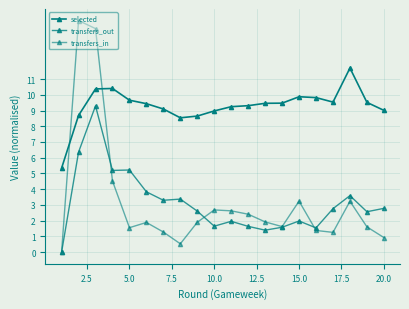

How many values in transfers_in are above zero?

19